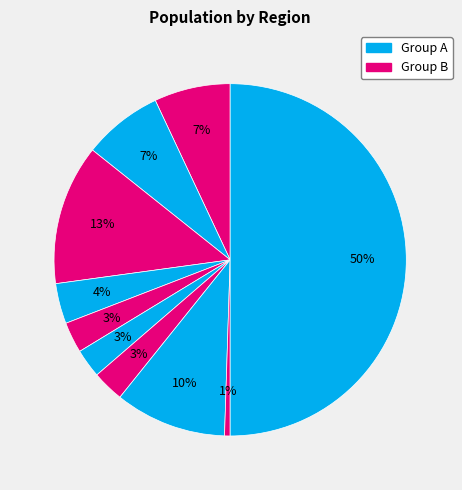

Count the number of slices in the pie.

10